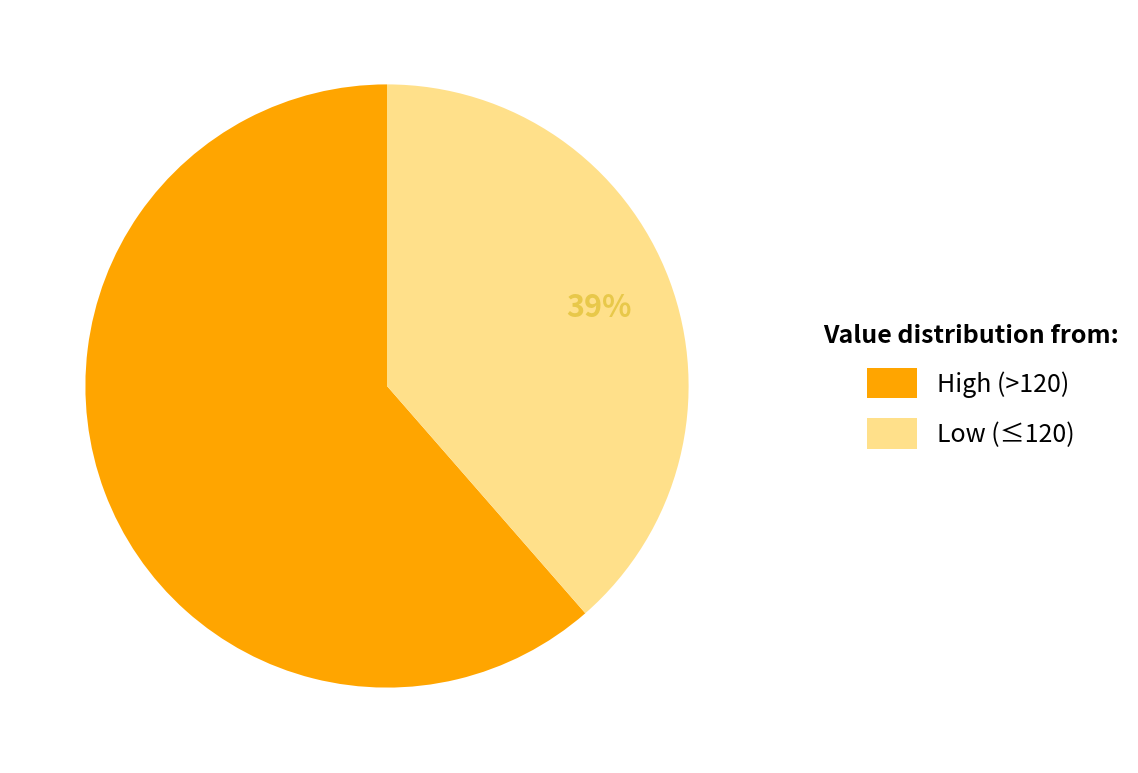

Which slice is the largest?

High (>120)